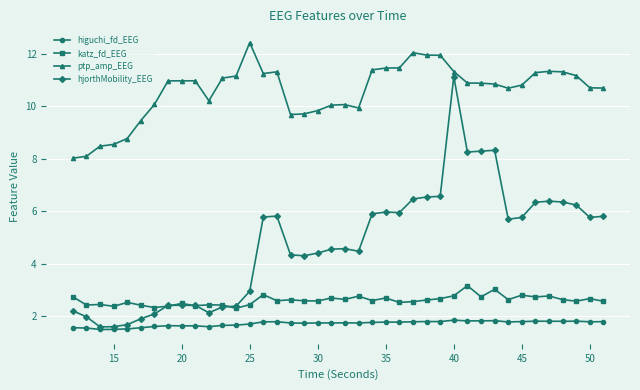

List the series in order of their peak value, highest first.

ptp_amp_EEG, hjorthMobility_EEG, katz_fd_EEG, higuchi_fd_EEG